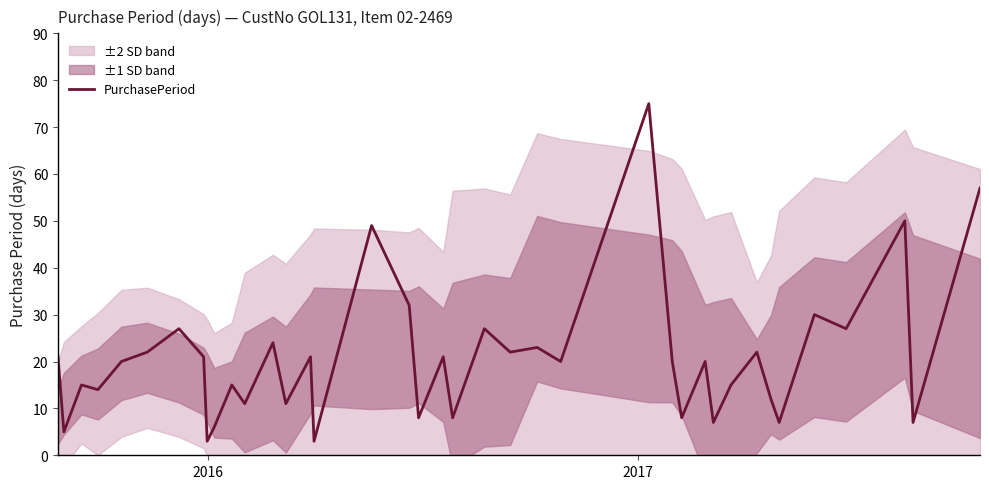

What is the minimum value for PurchasePeriod?

3